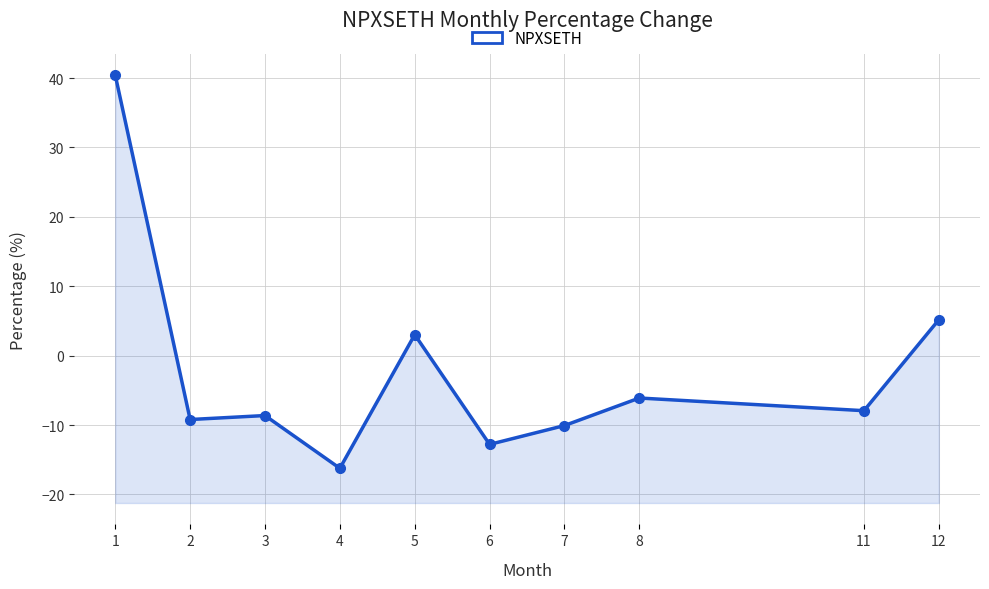

Between 6 and 7, which is larger?

7